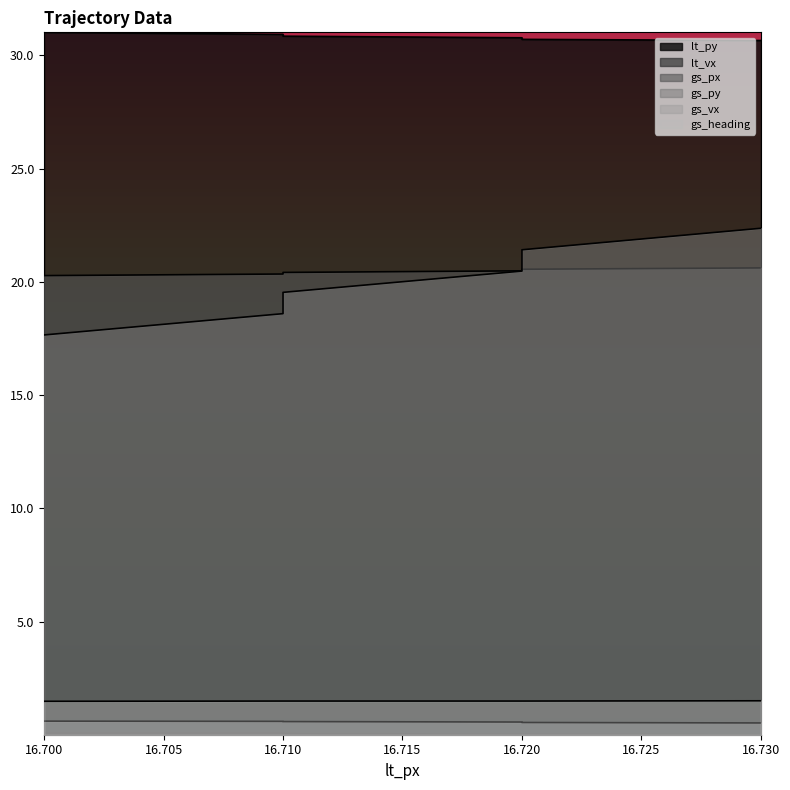

Is the value of lt_vx at 16.71 greater than the value of gs_py at 16.71?

No